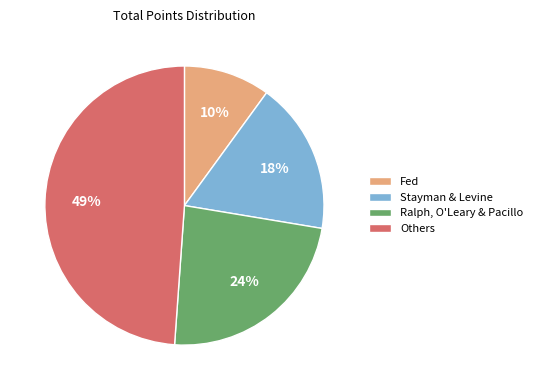

To the nearest percent, what is the average slice percentage?

25%